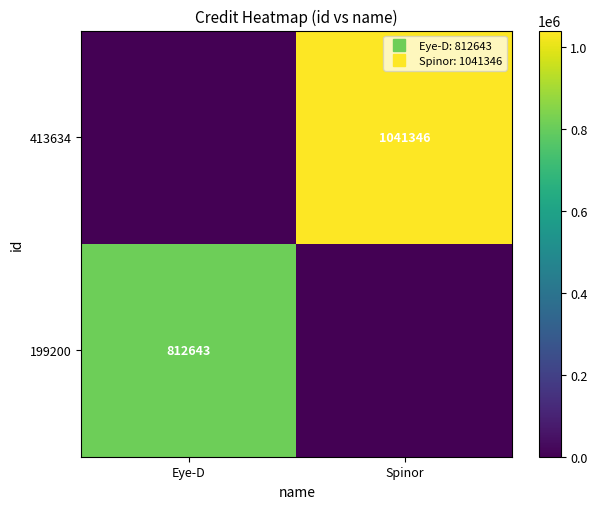

What is the difference between the highest and lowest values at Spinor?

1041346